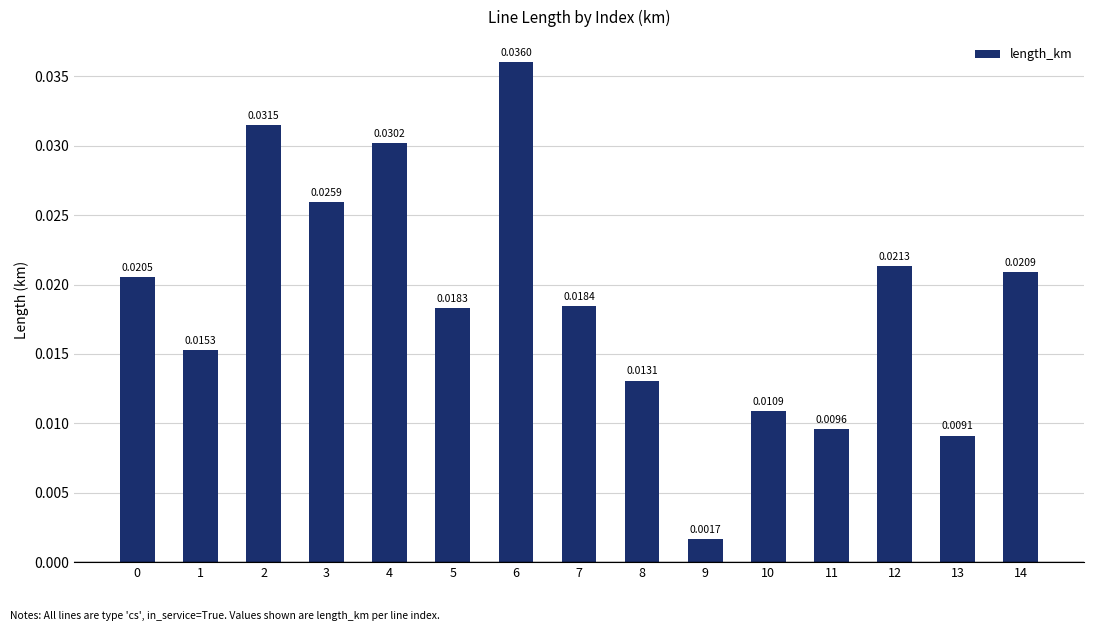

Between 10 and 12, which is larger?

12